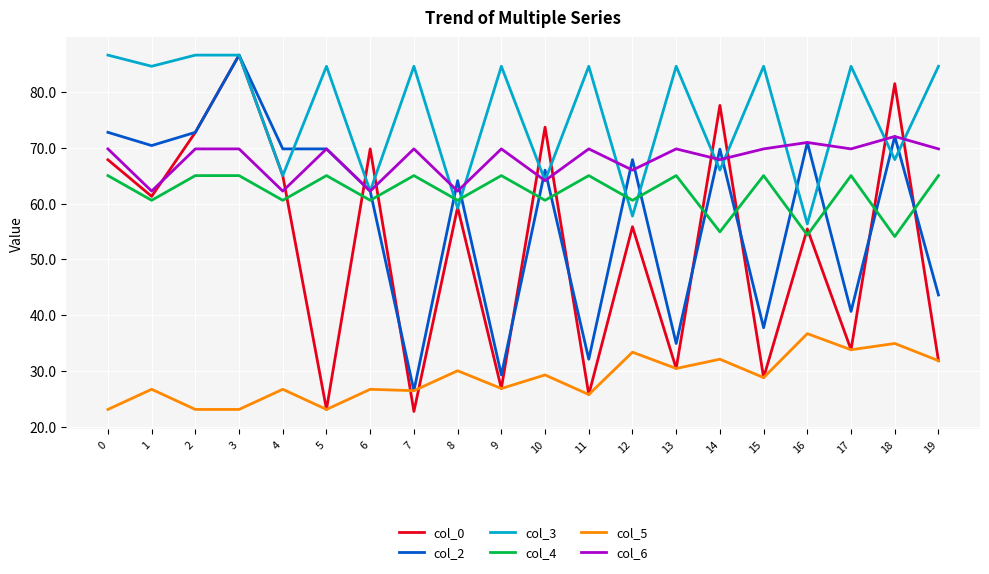

True or false: col_4 and col_5 cross at least once.

False